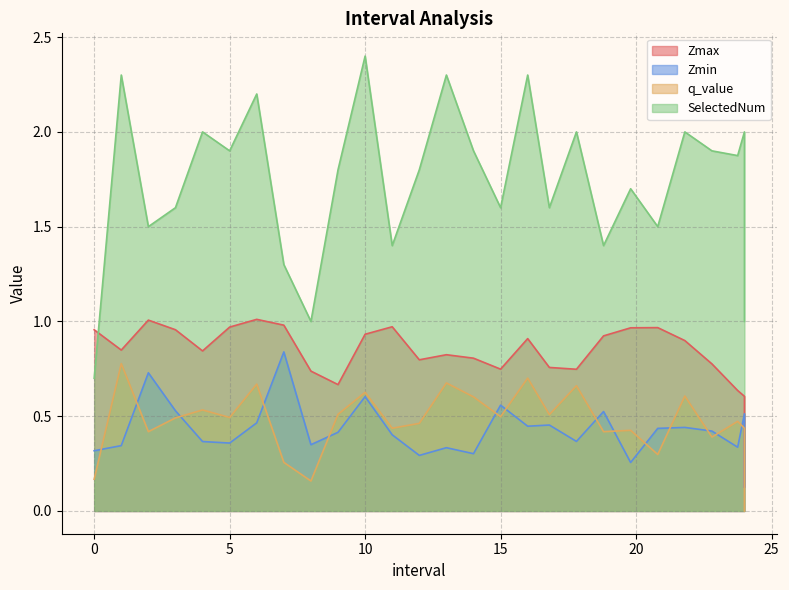

Rank the series by their maximum value, from highest to lowest.

SelectedNum, Zmax, Zmin, q_value